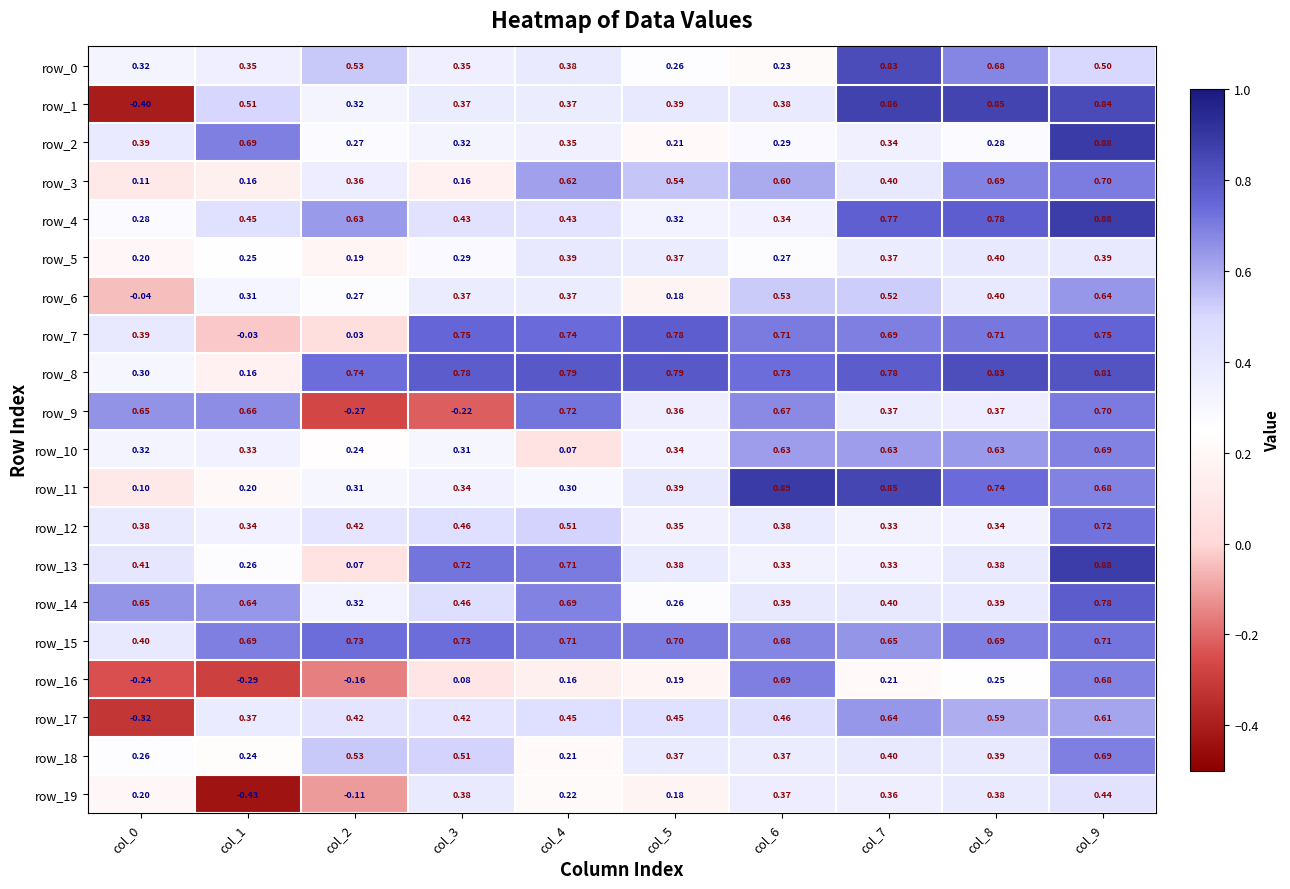

Is the value of row_16 at col_8 greater than the value of row_2 at col_4?

No